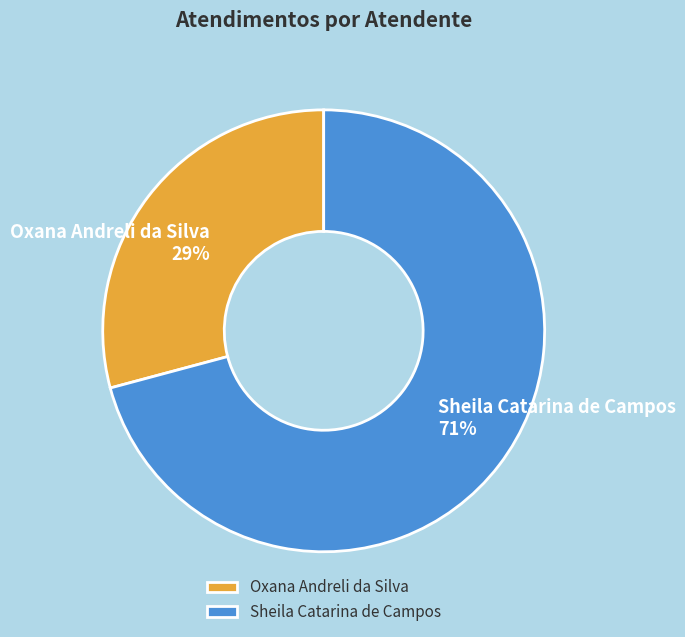

Rank the categories by value from lowest to highest.

Oxana Andreli da Silva, Sheila Catarina de Campos